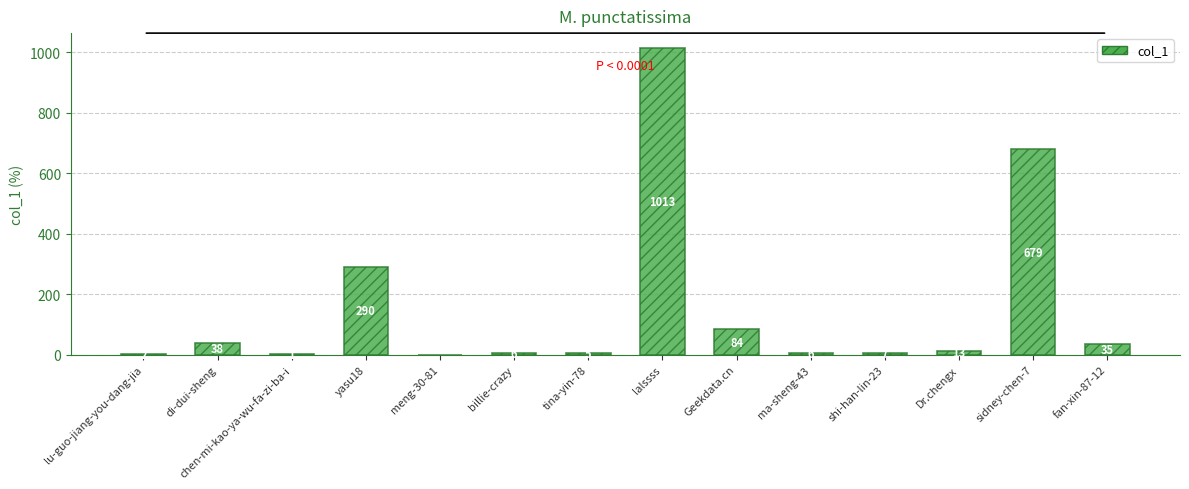

What is the greatest value displayed?

1013